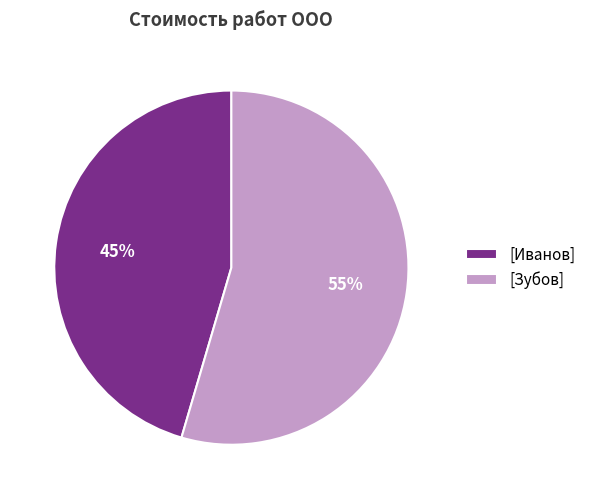

To the nearest percent, what percentage of the pie is [Иванов]?

45%